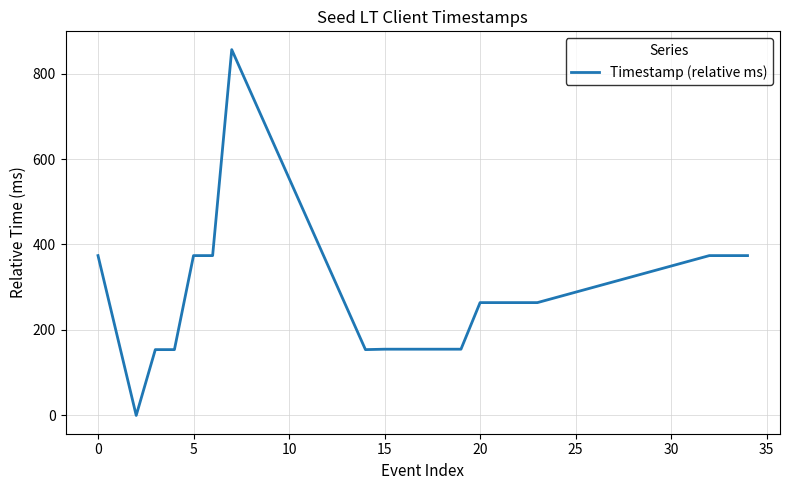

What is the maximum value shown in the chart?

856